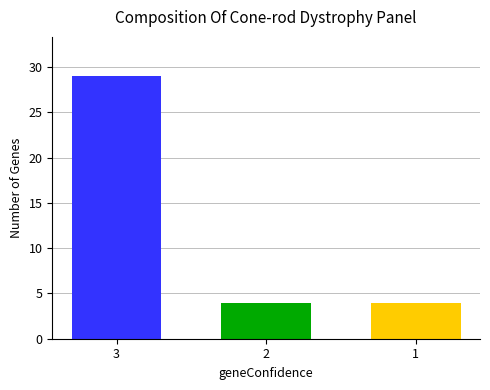

What is the value of the 2nd bar from the left?

4